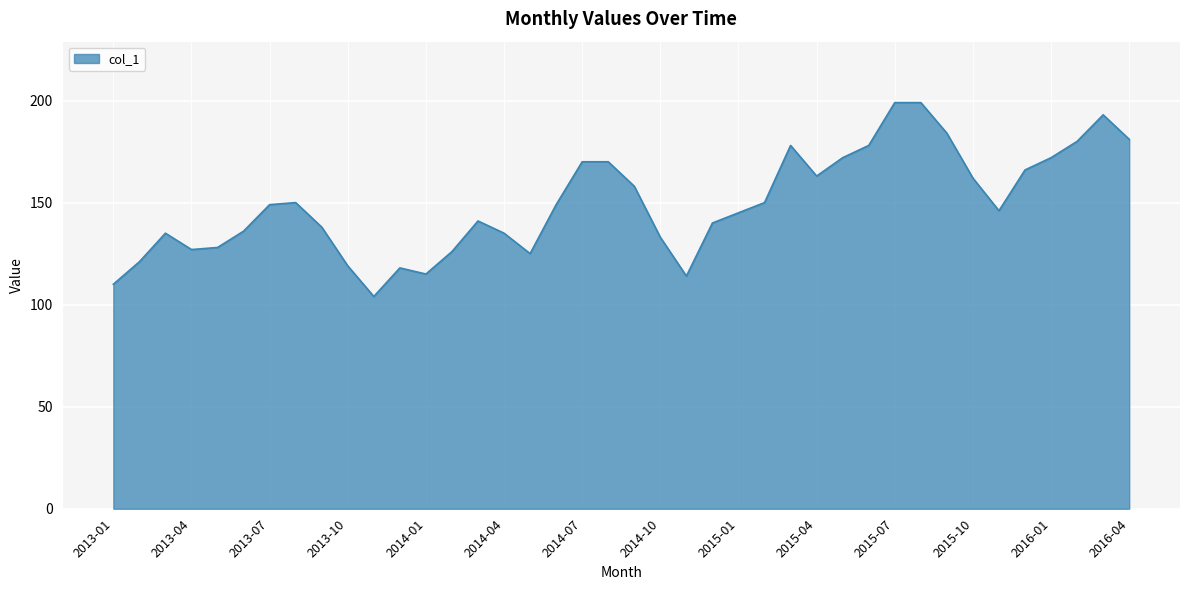

What is the difference between the maximum and minimum values?

95